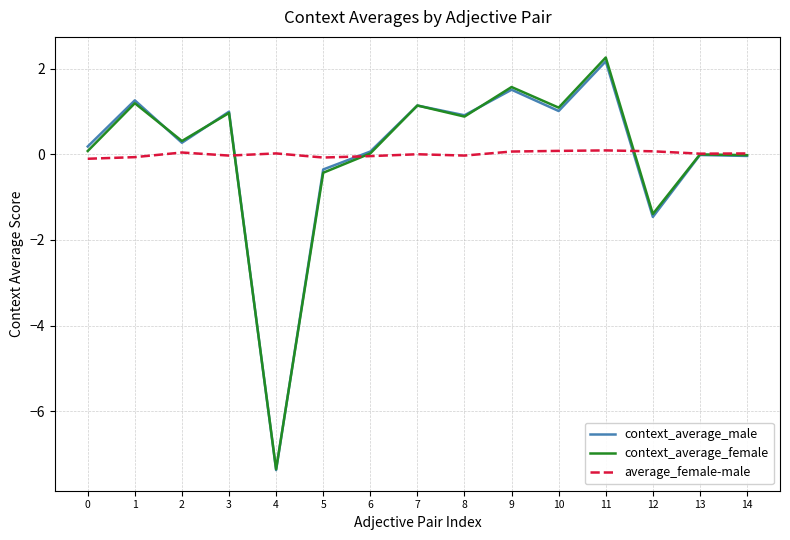

The value of context_average_male at 12 is -2.5. True or false?

False